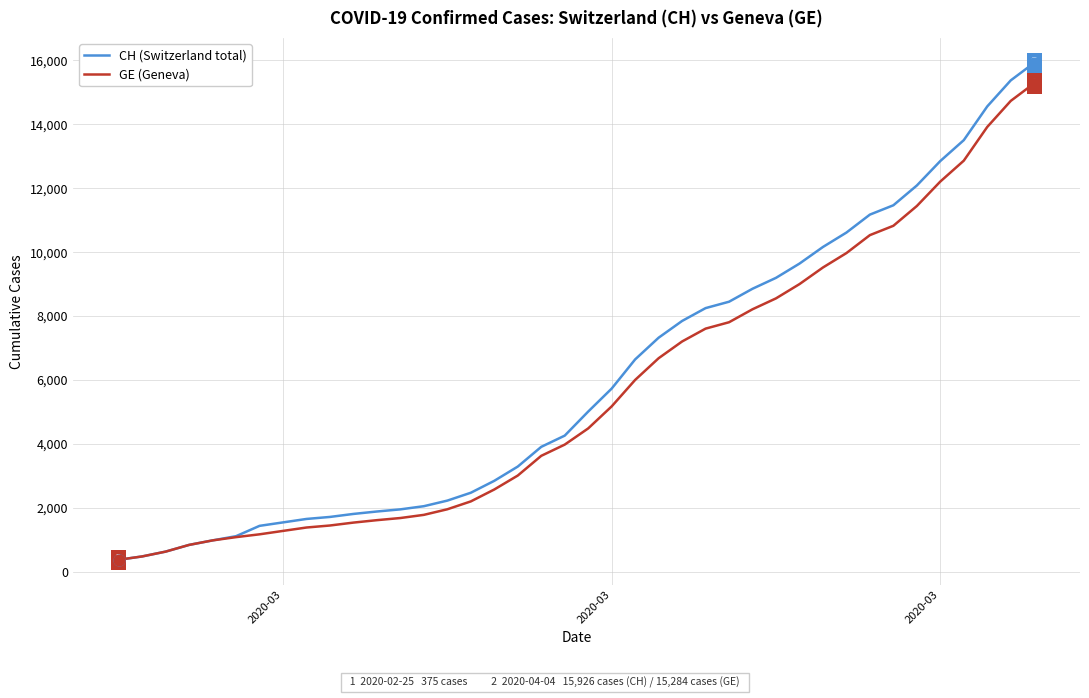

Which series has the largest range (max minus min)?

CH (Switzerland total)